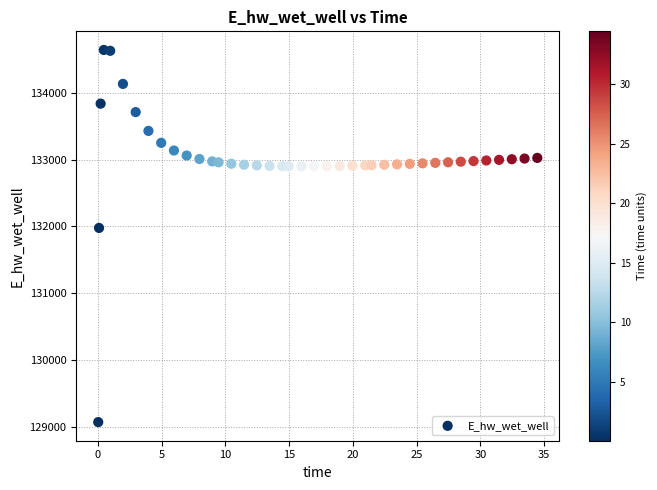

What Y value in the scatter plot is closest to 131856?

131977.2